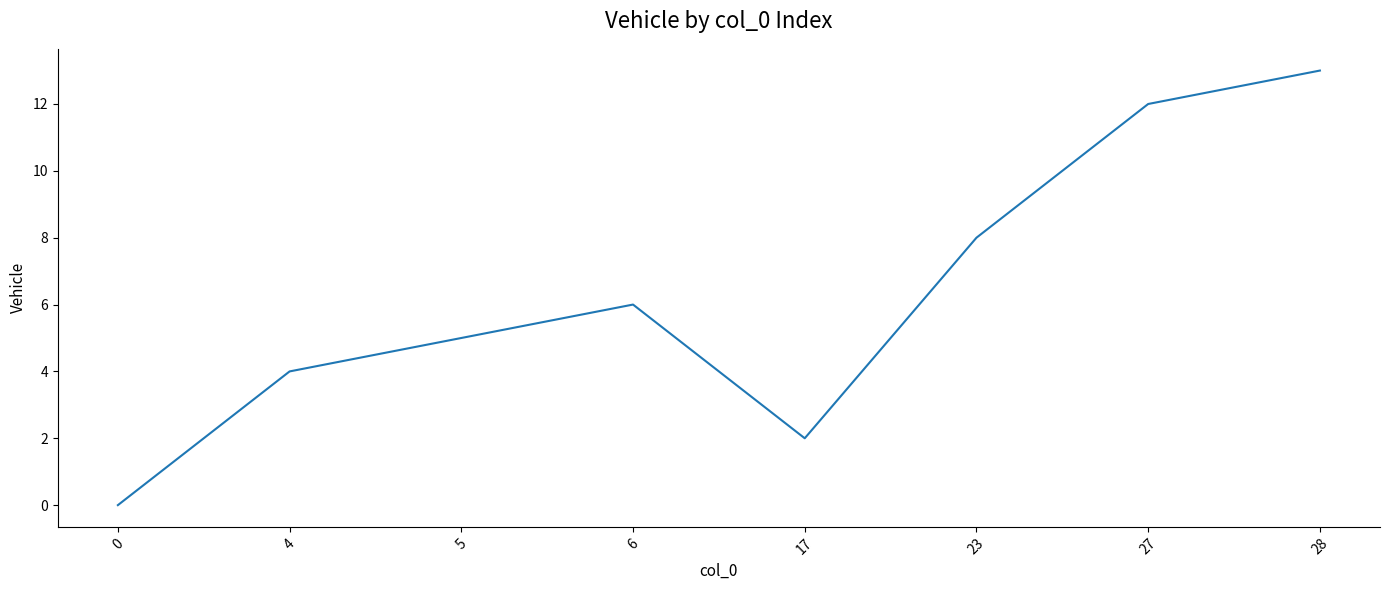

Reading right to left, transcribe all the data shown in this chart.

28=13	27=12	23=8	17=2	6=6	5=5	4=4	0=0